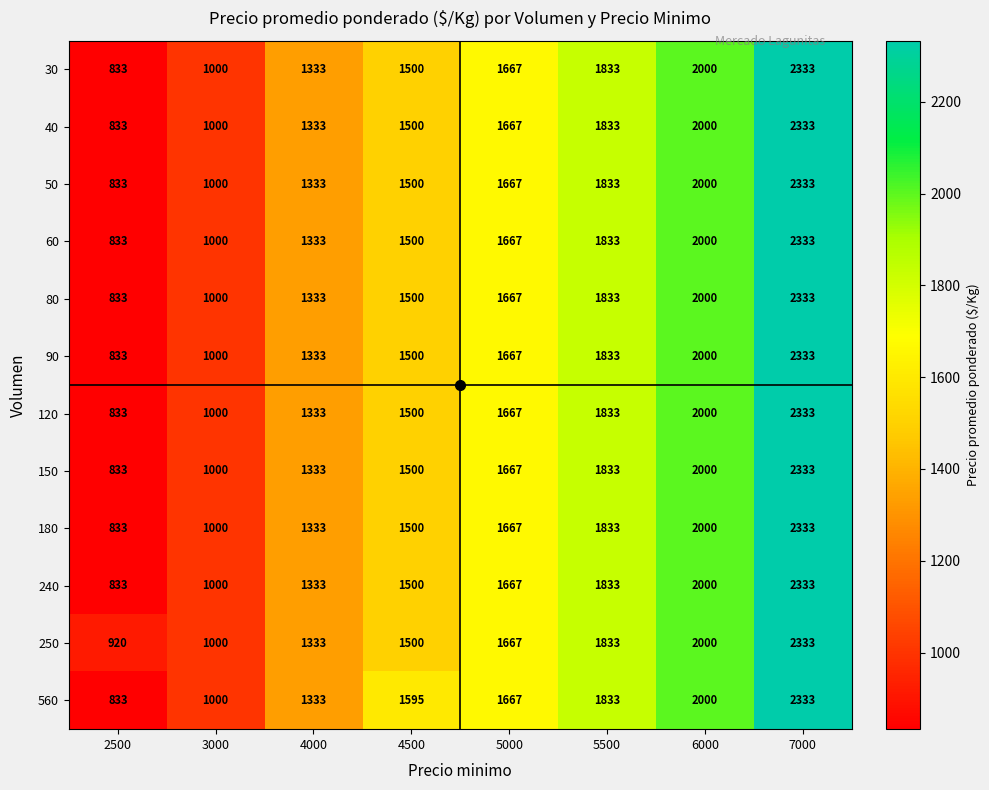

At which label does 120 reach its minimum?

2500